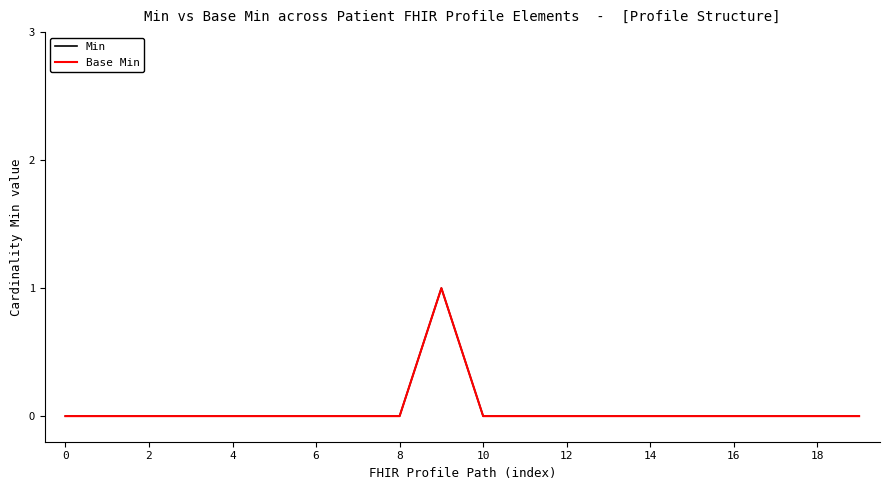

Does the chart have visible grid lines?

No